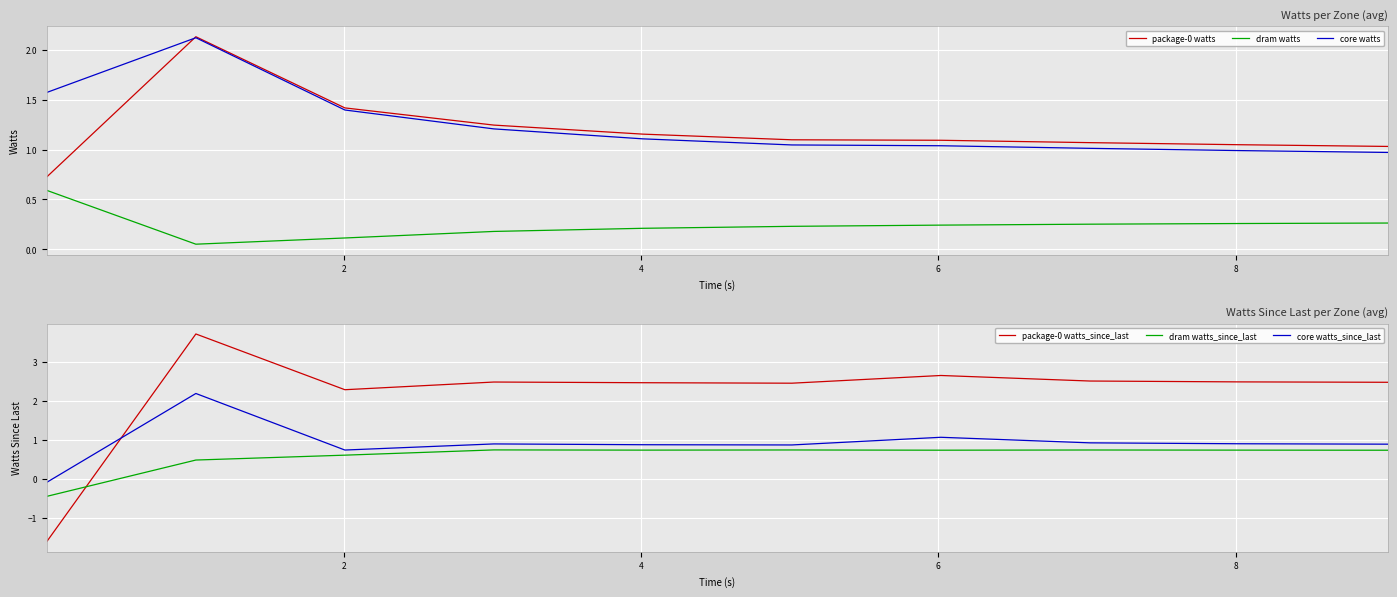

How many values in the package-0 watts_since_last series exceed 2?

9